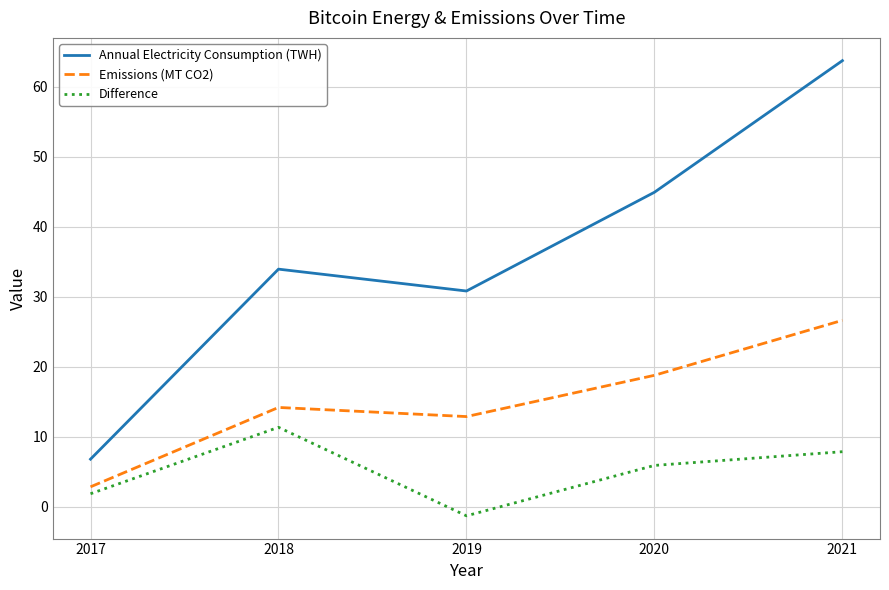

True or false: Annual Electricity Consumption (TWH) and Emissions (MT CO2) intersect in this chart.

False